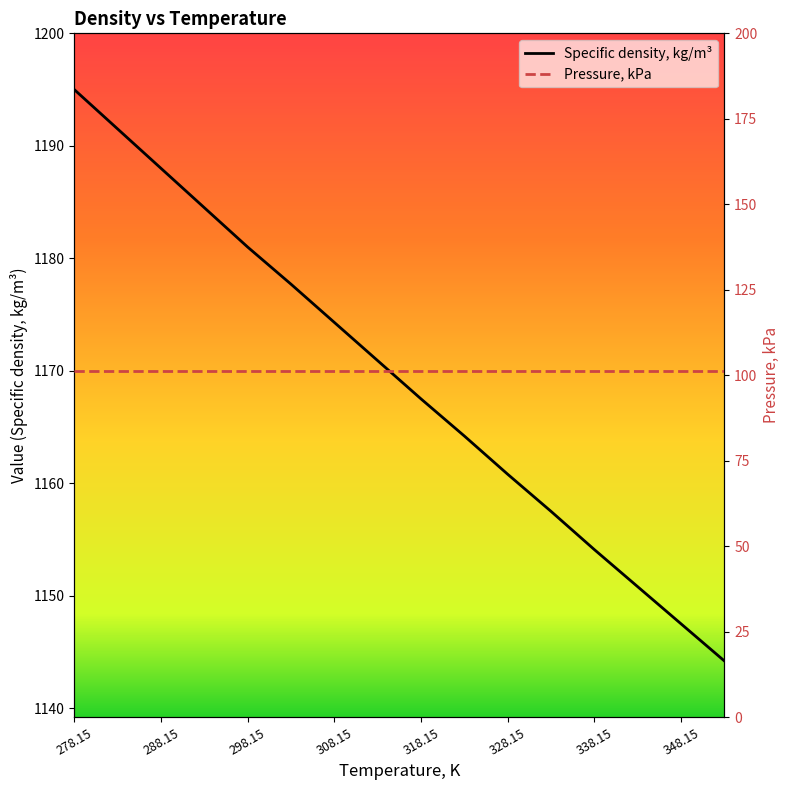

At which label does Specific density, kg/m³ first exceed 1170?

278.15